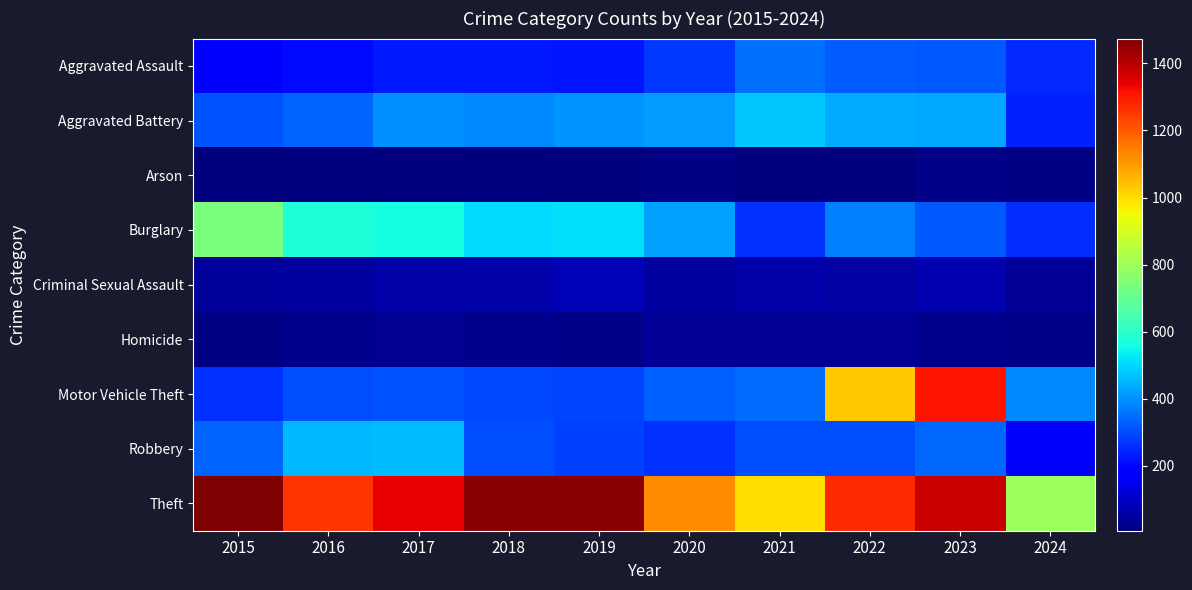

Reading left to right, what are all the values shown in this chart?

Aggravated Assault: 2015=194	2016=206	2017=225	2018=225	2019=223	2020=273	2021=352	2022=327	2023=320	2024=249
Aggravated Battery: 2015=316	2016=336	2017=400	2018=389	2019=407	2020=416	2021=479	2022=439	2023=432	2024=239
Arson: 2015=9	2016=7	2017=10	2018=7	2019=12	2020=17	2021=12	2022=12	2023=19	2024=14
Burglary: 2015=738	2016=576	2017=562	2018=506	2019=517	2020=425	2021=261	2022=379	2023=317	2024=258
Criminal Sexual Assault: 2015=46	2016=50	2017=62	2018=60	2019=77	2020=48	2021=61	2022=55	2023=72	2024=40
Homicide: 2015=15	2016=26	2017=33	2018=25	2019=22	2020=41	2021=38	2022=36	2023=28	2024=22
Motor Vehicle Theft: 2015=263	2016=304	2017=312	2018=298	2019=290	2020=333	2021=348	2022=1031	2023=1311	2024=388
Robbery: 2015=337	2016=454	2017=460	2018=301	2019=287	2020=263	2021=300	2022=304	2023=341	2024=163
Theft: 2015=1474	2016=1259	2017=1339	2018=1461	2019=1459	2020=1120	2021=998	2022=1279	2023=1378	2024=794